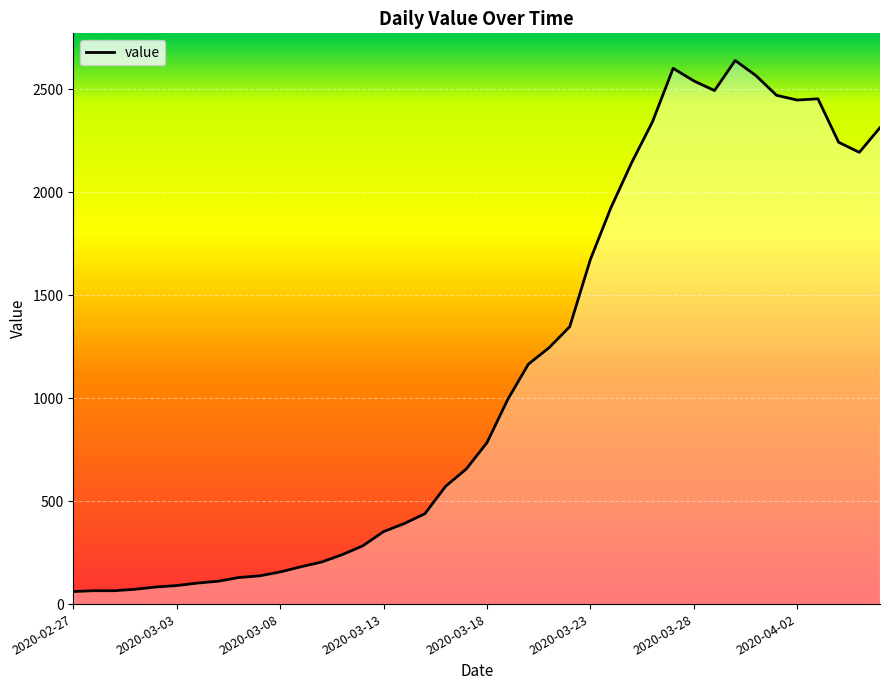

True or false: the data shows 2448 at 2020-04-02.

True